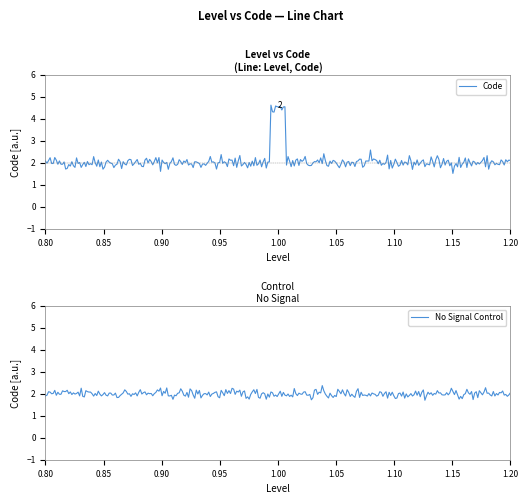

Does the chart have visible grid lines?

No